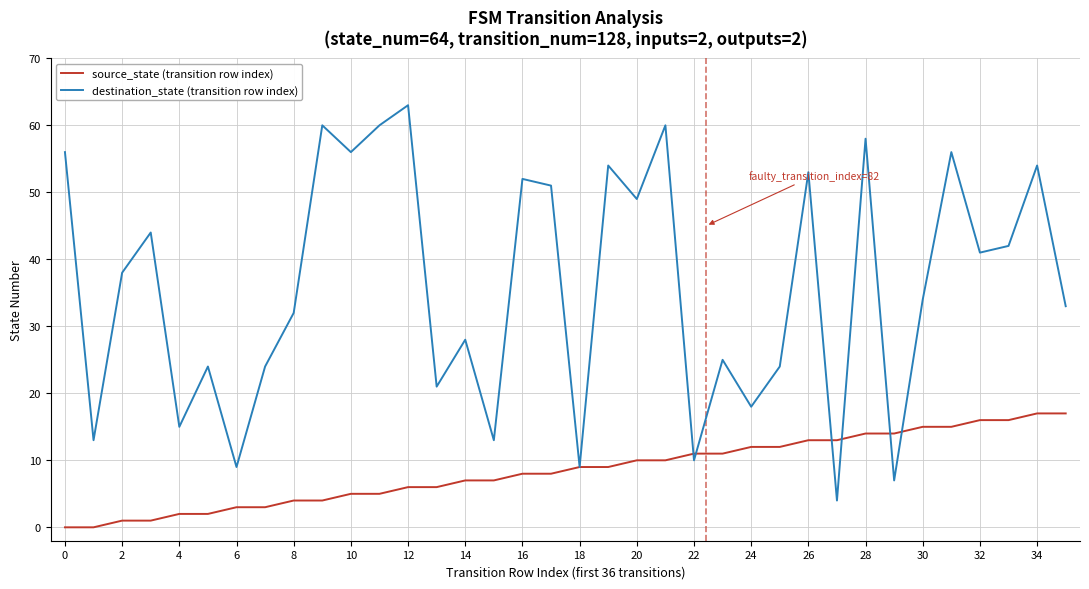

Is this an area chart (filled region under the line)?

No